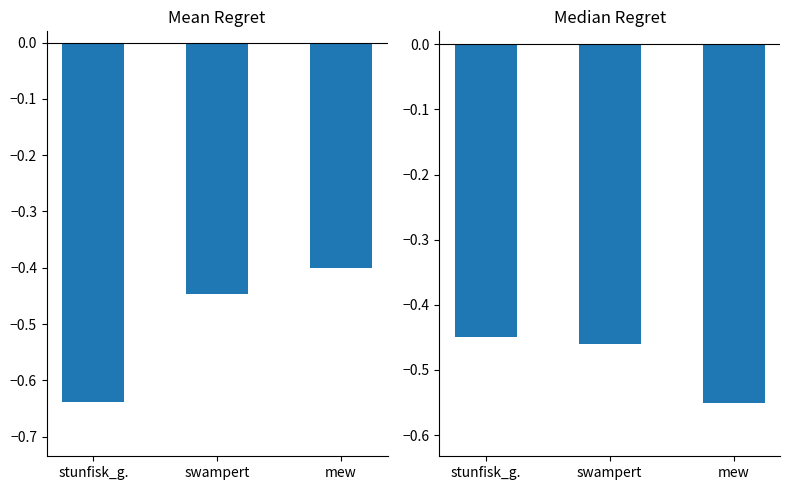

What is the lowest value of the Lead Deficit Ratio series?

-0.6